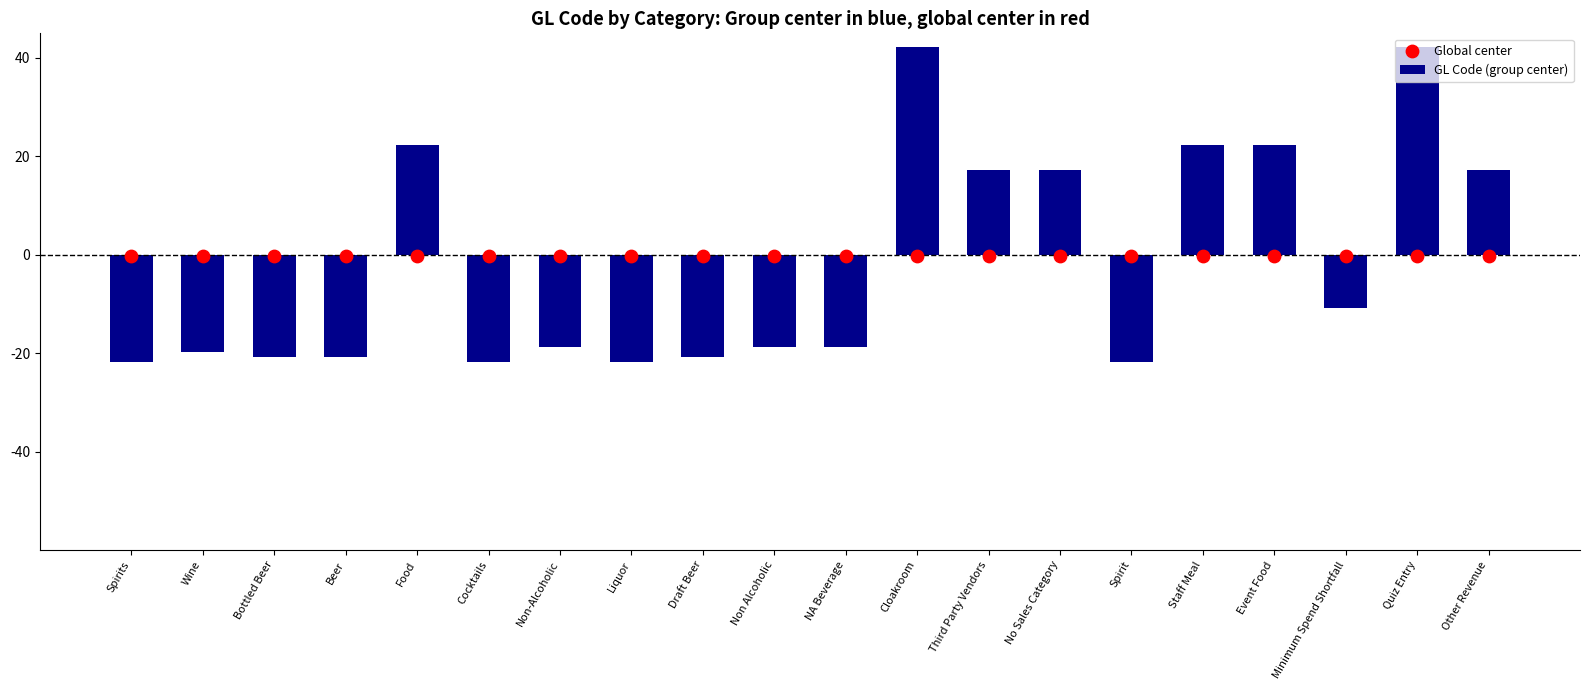

Which series has the largest total across all categories?

Global center